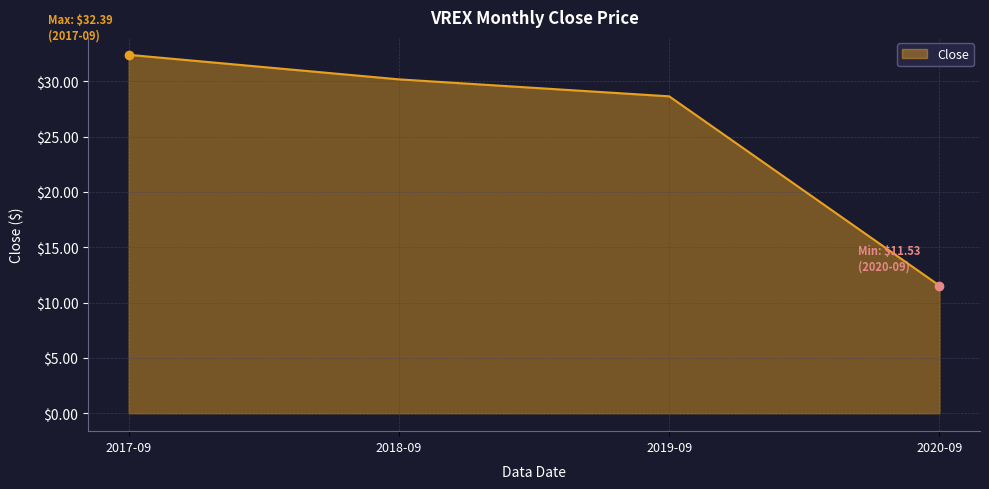

What is the change in value from 2017-09 to 2020-09?

-20.9